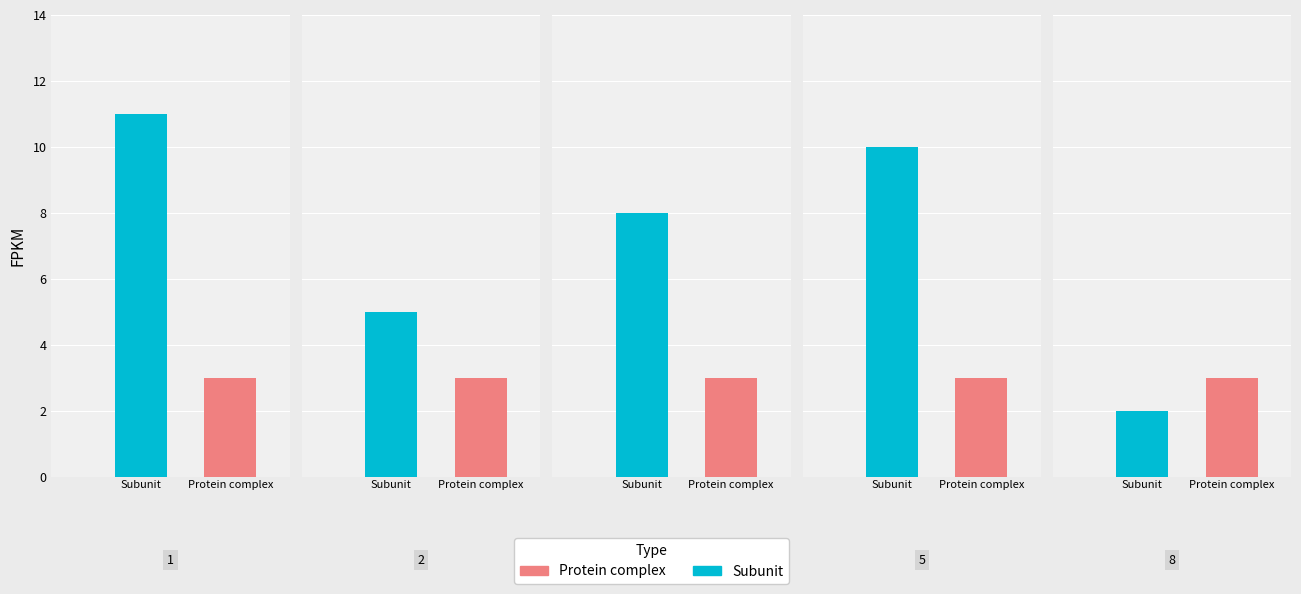

Reading right to left, list all the values displayed in this chart.

j: 8=2	5=10	4=8	2=5	1=11
s: 8=3	5=3	4=3	2=3	1=3